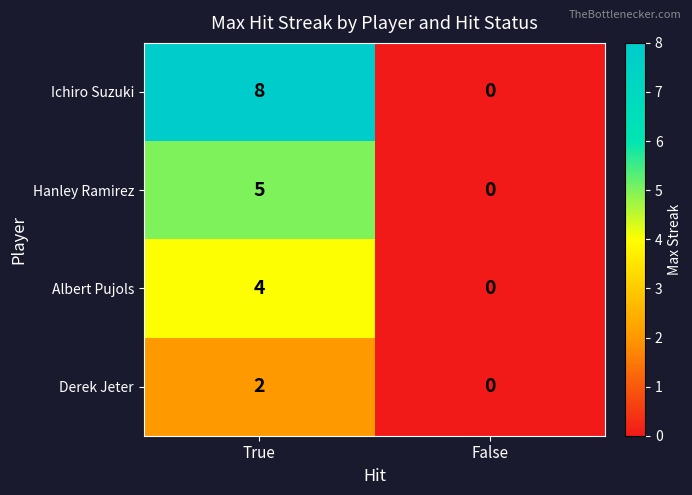

What is the average value of the Ichiro Suzuki series?

4